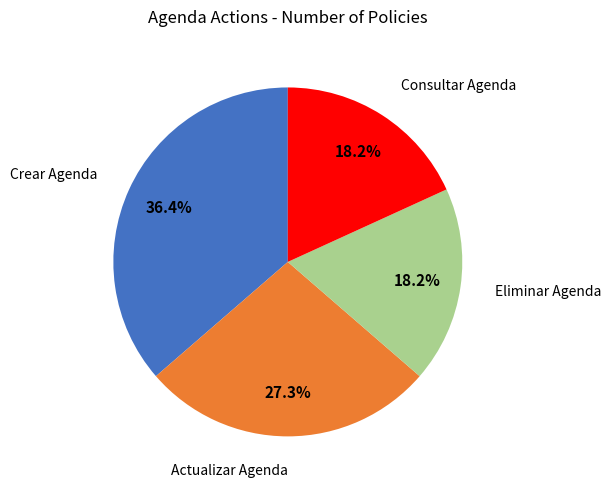

Is there a majority slice in this chart?

No